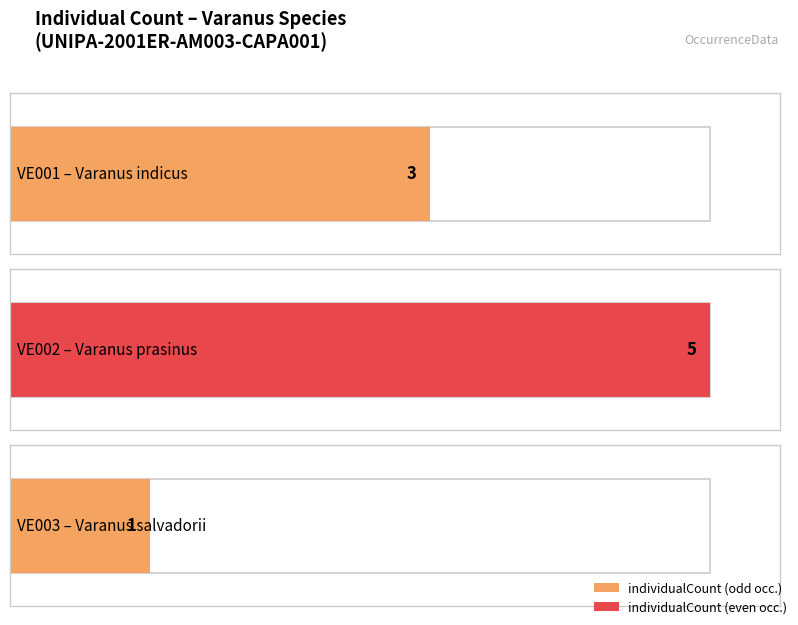

Rank the categories by value from lowest to highest.

UNIPA-2001ER-AM003-CAPA001-VE003, UNIPA-2001ER-AM003-CAPA001-VE001, UNIPA-2001ER-AM003-CAPA001-VE002